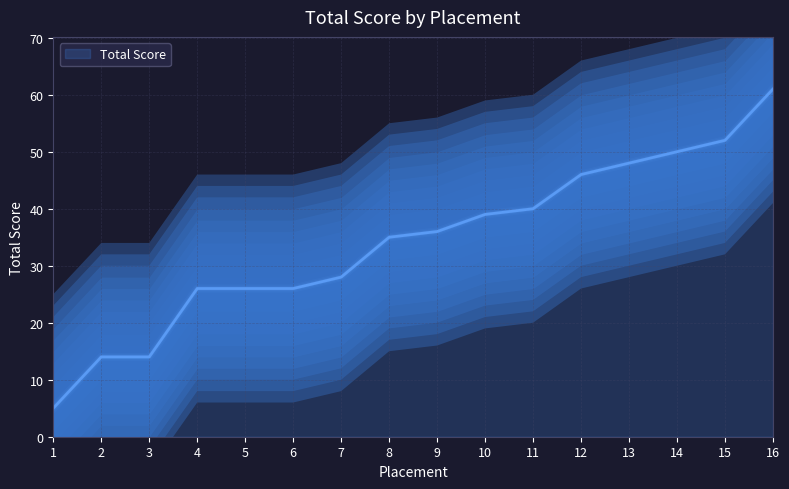

Which label corresponds to the smallest value in the chart?

1